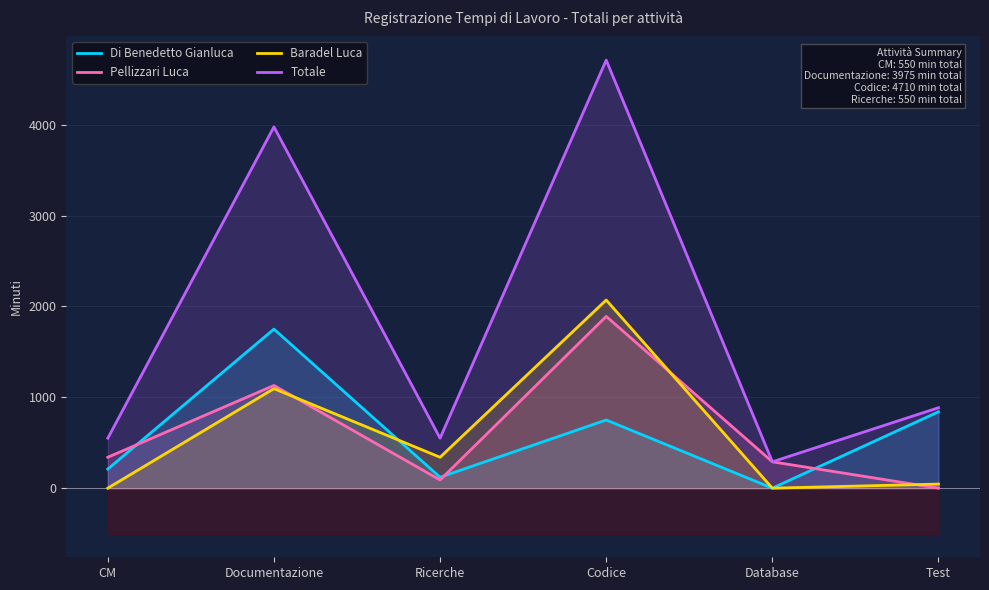

What is the difference between the highest and lowest values at Documentazione?

2880